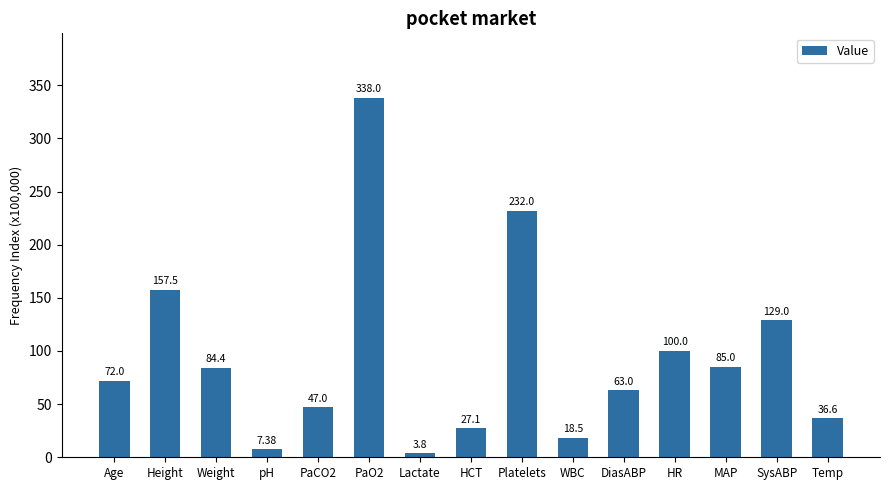

Read the value at PaO2.

338.0